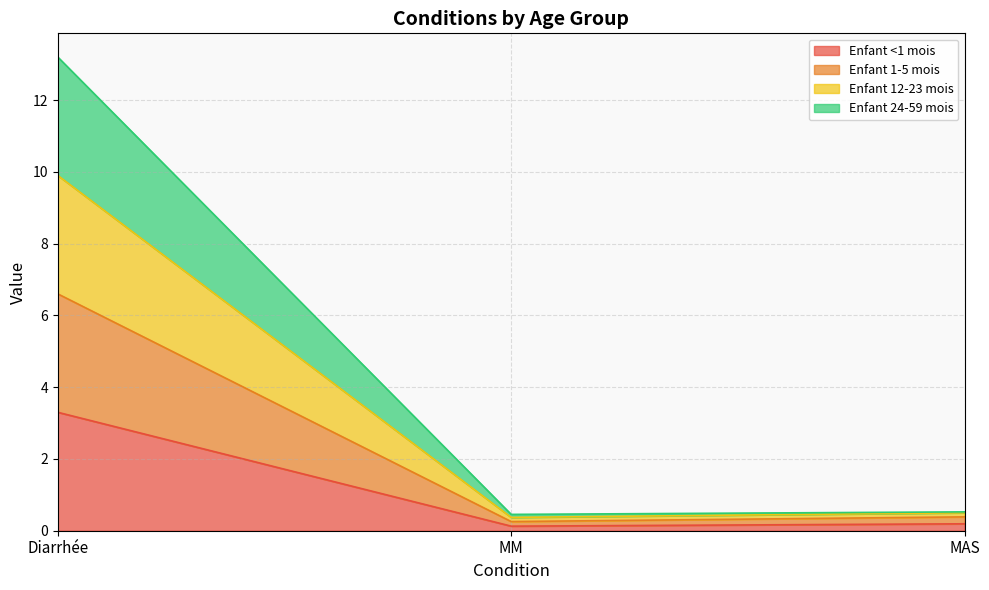

What is the value of the Enfant <1 mois point at the 2nd from the left?

0.1